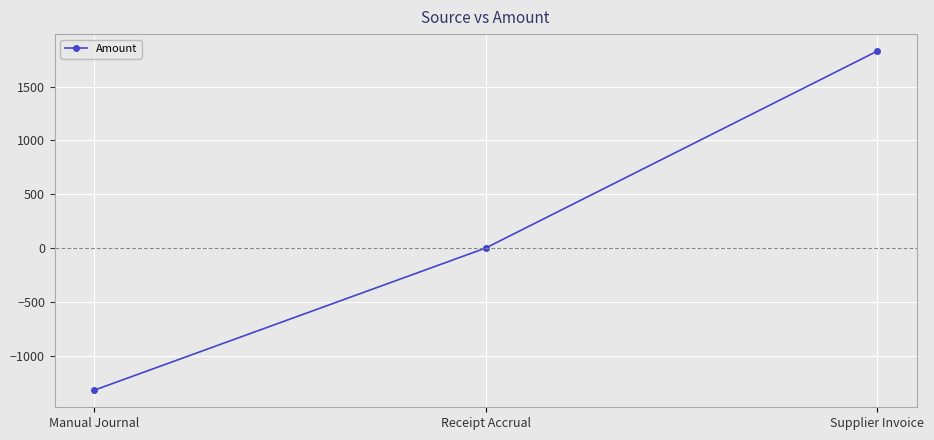

Where is the data nearest to the value 254?

Receipt Accrual